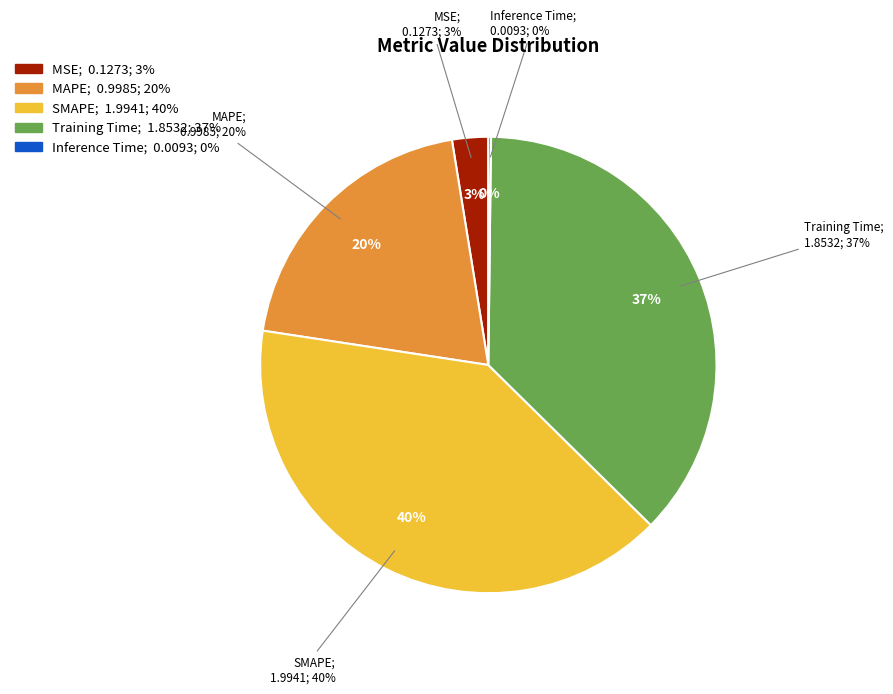

Rank the categories by value from lowest to highest.

Inference Time, MSE, MAPE, Training Time, SMAPE